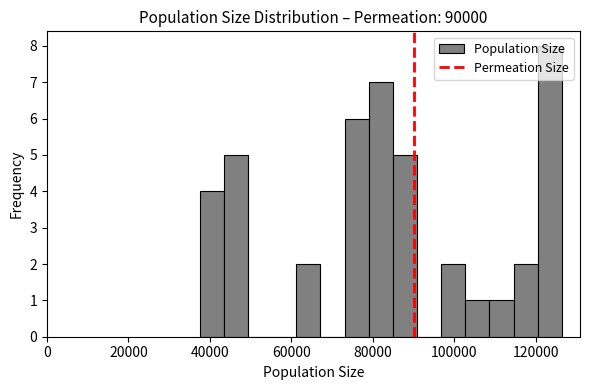

Around what value on the x-axis is the tallest bar? Give the approximate position of its centre, as read against the axis.

124000